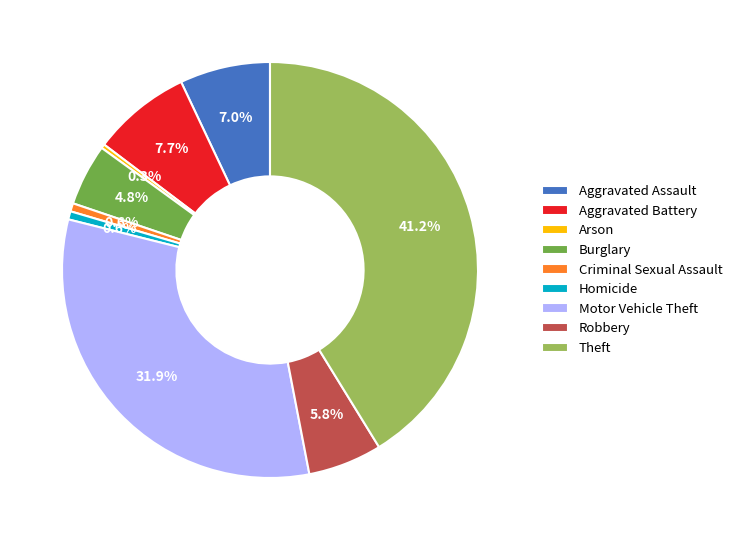

Does Theft represent more than half of the total?

No